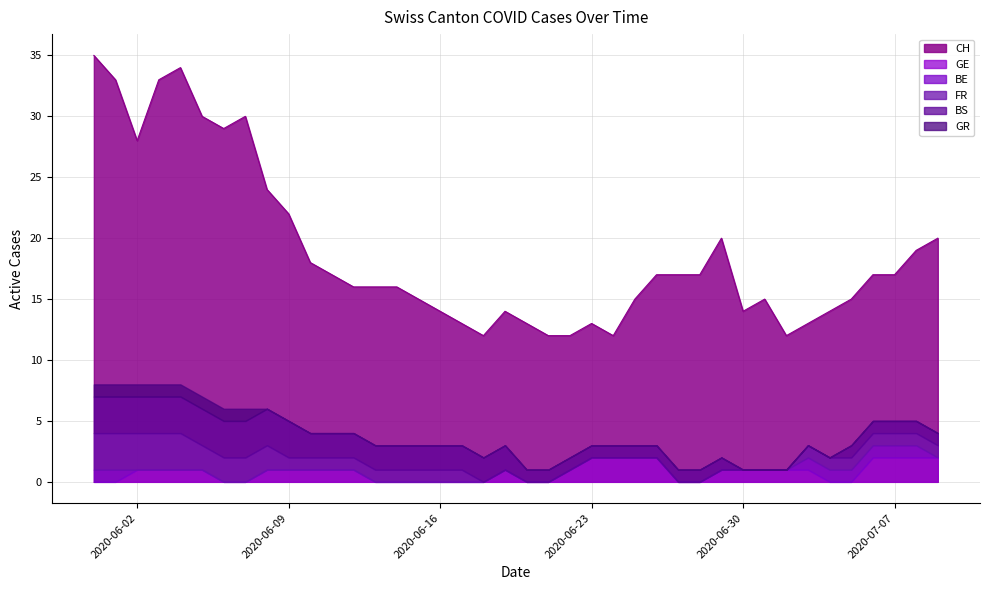

True or false: FR has a value of 0 at 2020-06-17.

False